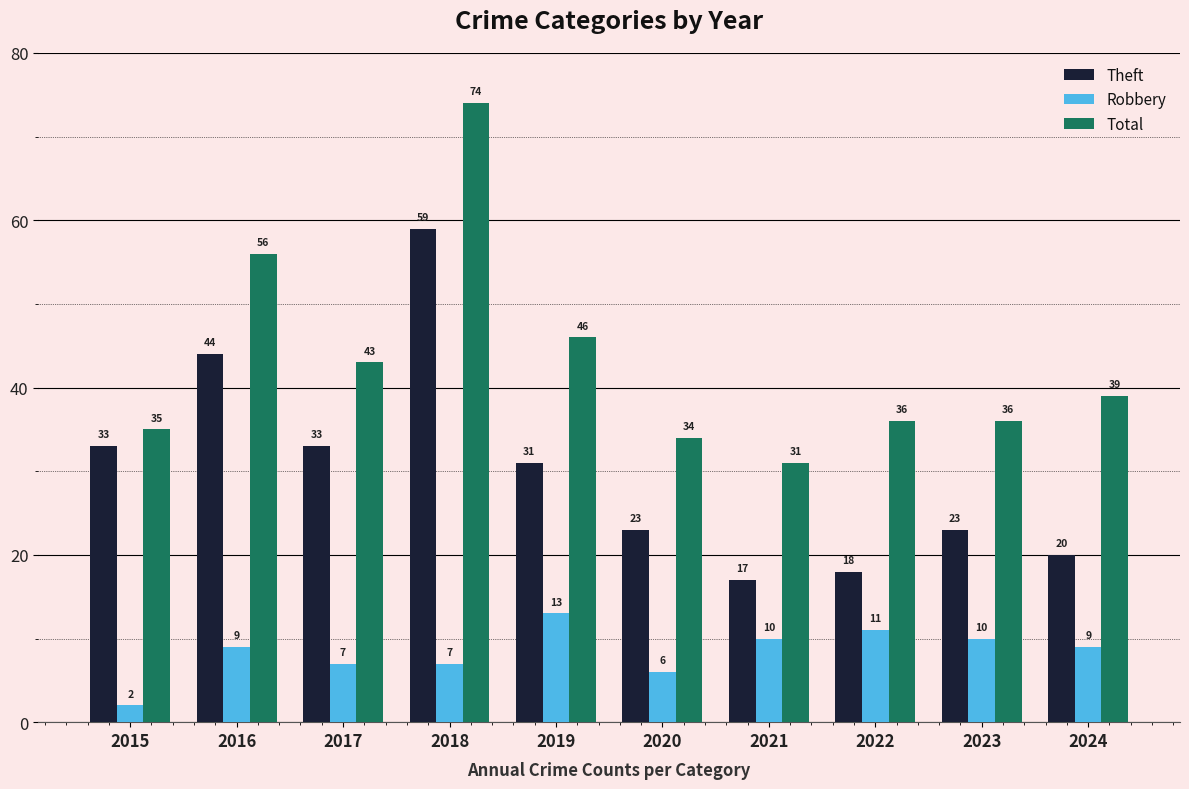

What is the average value of the Theft series?

30